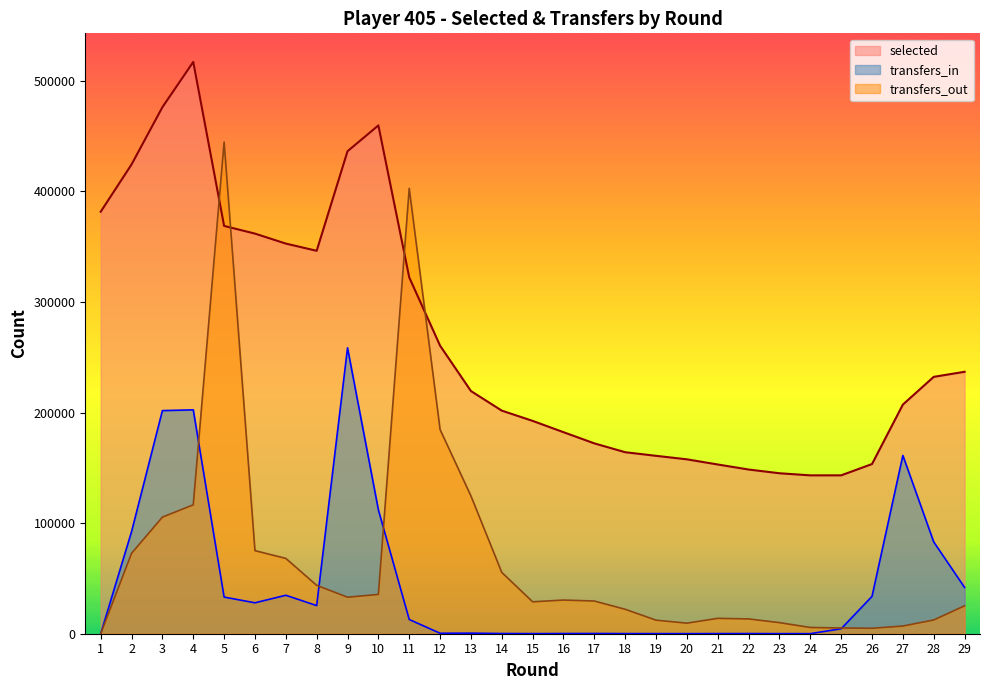

Reading right to left, list all the values displayed in this chart.

selected: 236847.0	232264.0	207183.0	153428.0	143209.0	143201.0	145091.0	148473.0	153021.0	157684.0	160861.0	164121.0	172115.0	182229.0	192450.0	201720.0	219443.0	260446.0	322230.0	459626.0	436286.0	346249.0	352770.0	361792.0	368743.0	517034.0	476123.0	424345.0	381591.0
transfers_in: 41864.4	83009.4	161176.5	33782.2	4500.2	61.4	76.0	146.2	119.9	73.1	99.4	122.8	210.5	163.7	108.2	190.1	511.7	429.8	12866.1	112022.4	258517.0	25428.0	34782.2	27960.3	33141.8	202426.9	201754.3	92313.9	0.0
transfers_out: 25252.6	12430.4	6950.6	4927.1	5196.1	5646.4	10038.4	13380.7	13907.0	9561.8	12257.8	22091.6	29556.8	30454.5	28860.9	55417.6	124590.2	184622.0	402684.0	35524.9	33027.7	43750.4	68108.2	75117.3	444580.6	116560.6	105425.6	72713.7	0.0